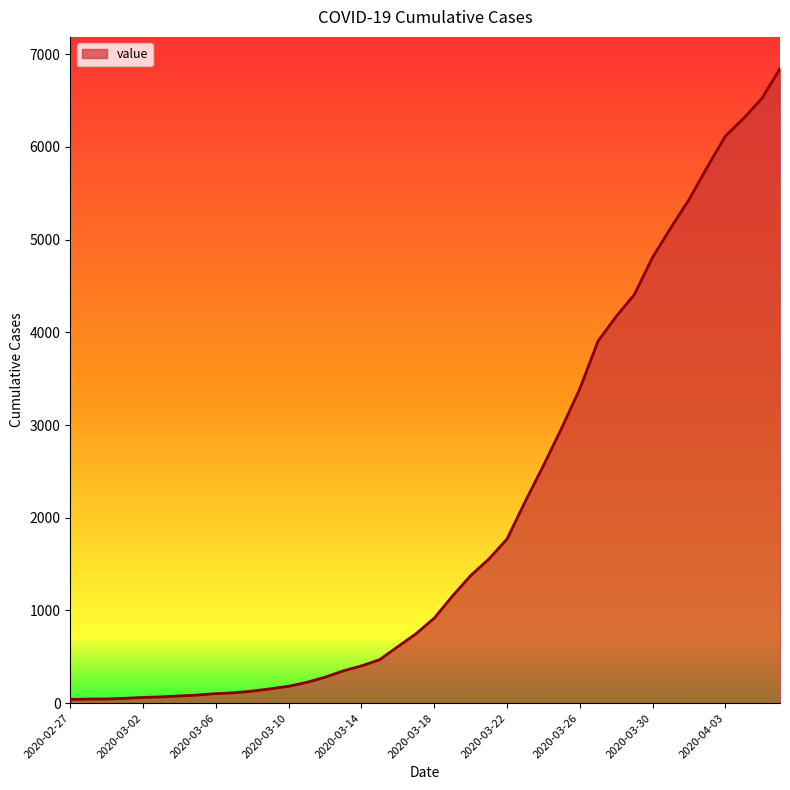

What is the difference between the maximum and minimum values?

6803